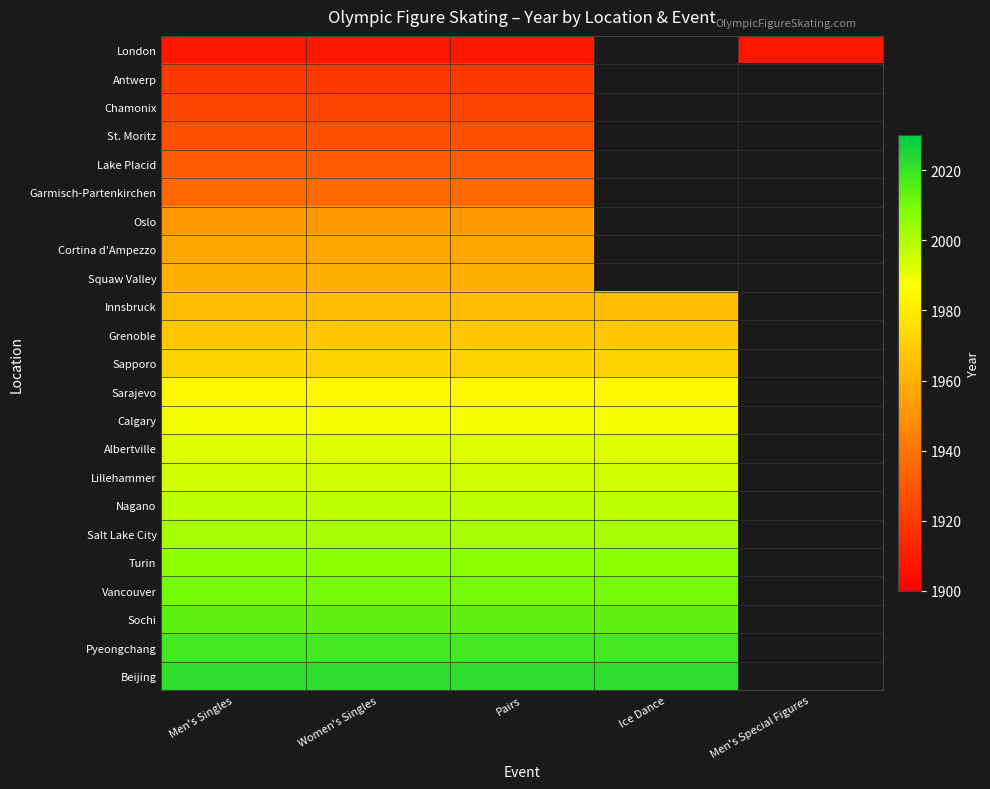

The value of Cortina d'Ampezzo at Pairs is 1956.0. True or false?

True